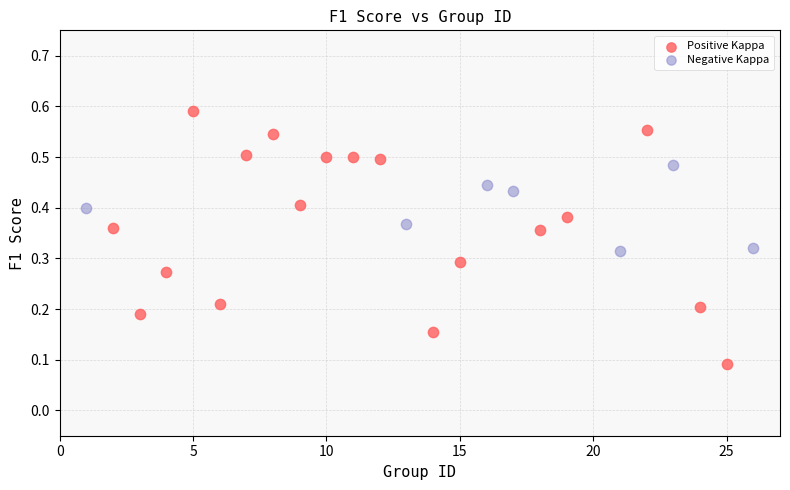

Which series has the widest spread of Y values?

Positive Kappa